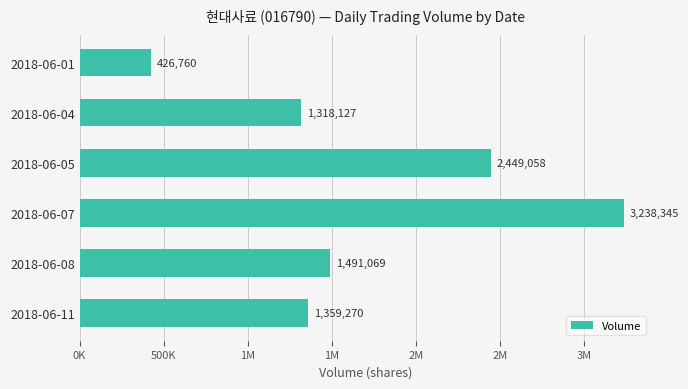

What is the maximum value shown in the chart?

3238345